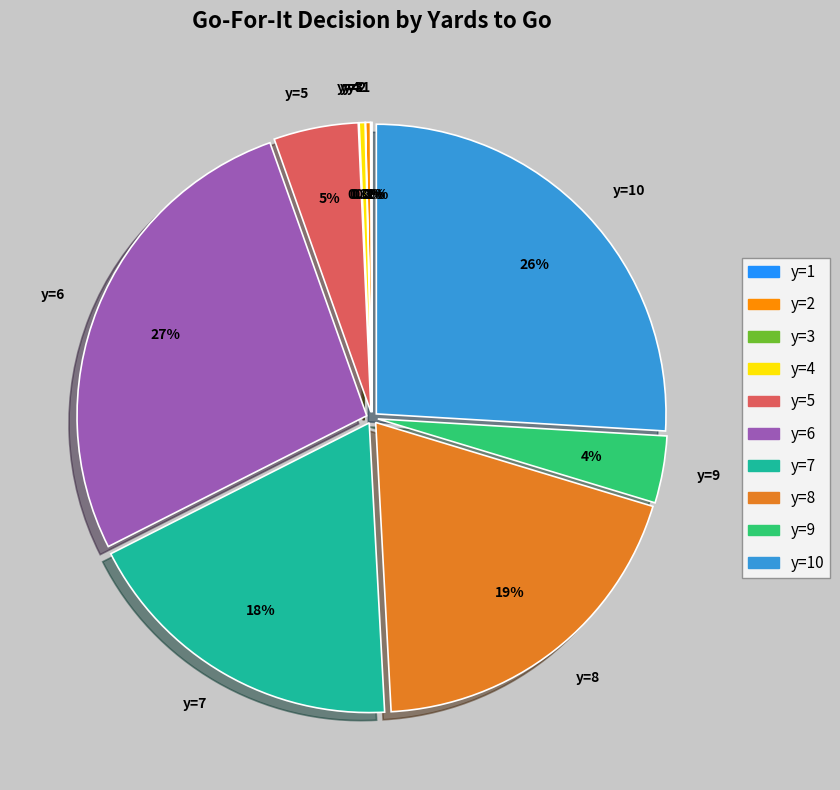

How many slices are in this pie chart?

10